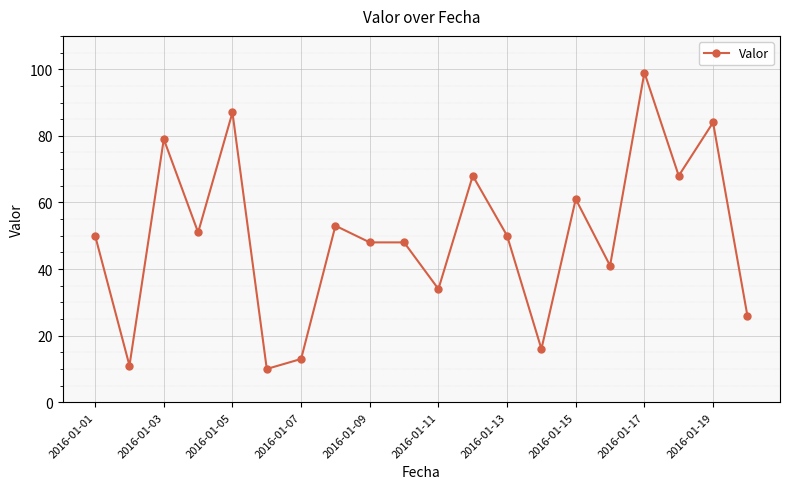

True or false: the data has more than 1 interior local peaks.

True